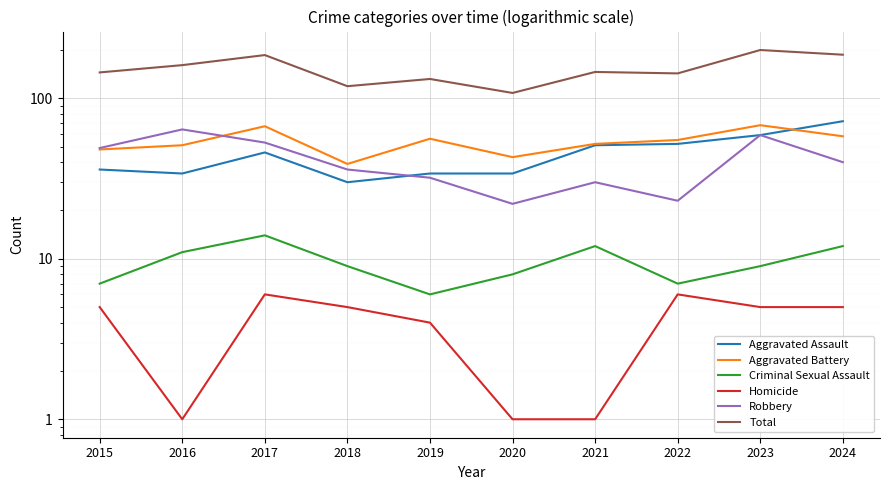

Which series has the widest spread of values?

Total